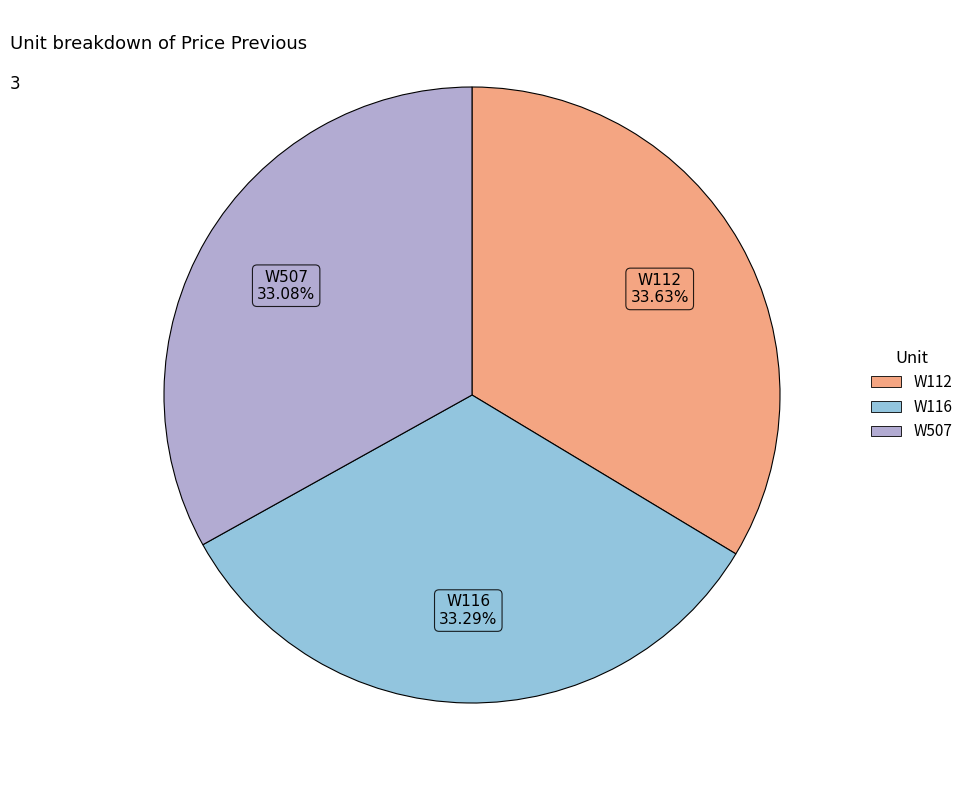

The W507 slice represents 22% of the pie. True or false?

False